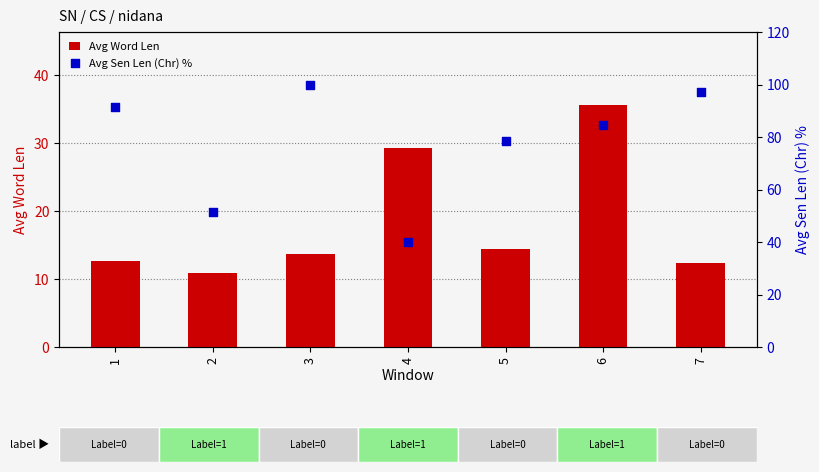

At how many categories does at least one series exceed 38?

7